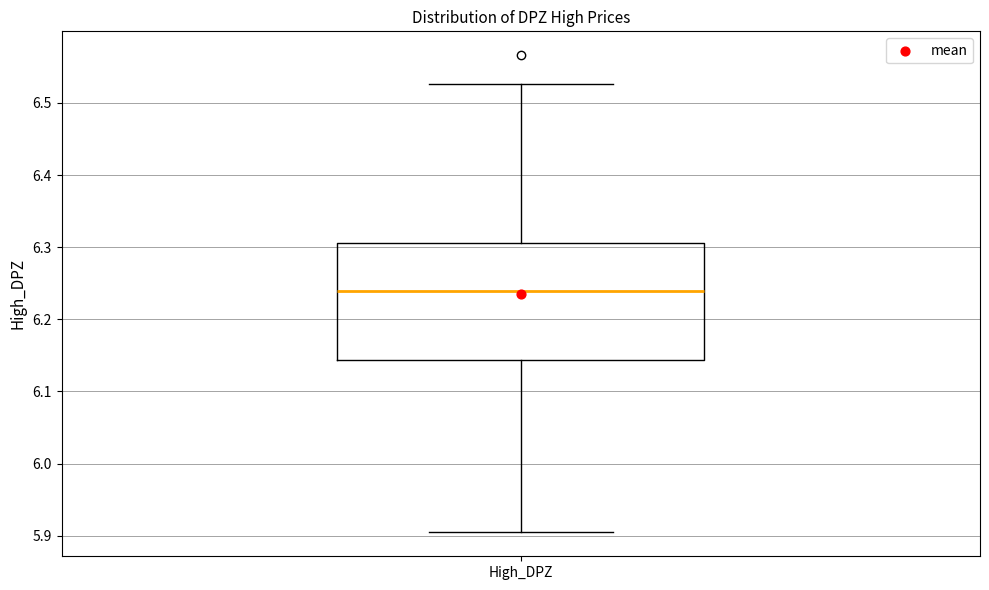

Read this box plot against the y-axis: the position of the median line, the range covered by the box, and the ends of both whiskers. The values are not printed on the chart, so give them approximately, as read against the axis.

median 6.24, box 6.14 to 6.31, whiskers 5.90 to 6.53